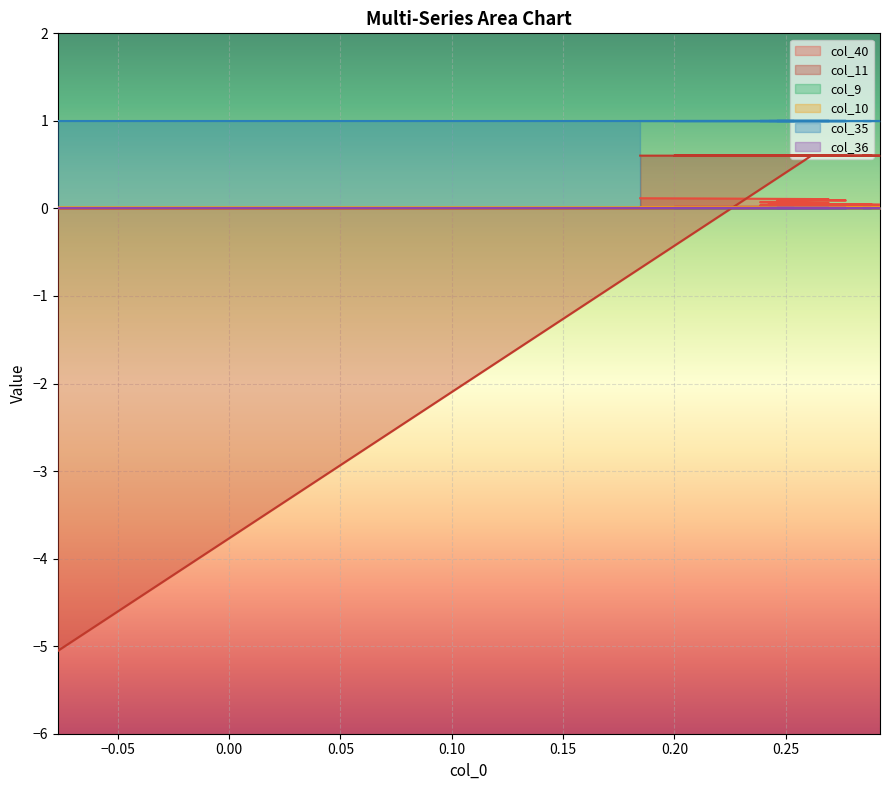

At which label is col_10 closest to -2?

−0.05